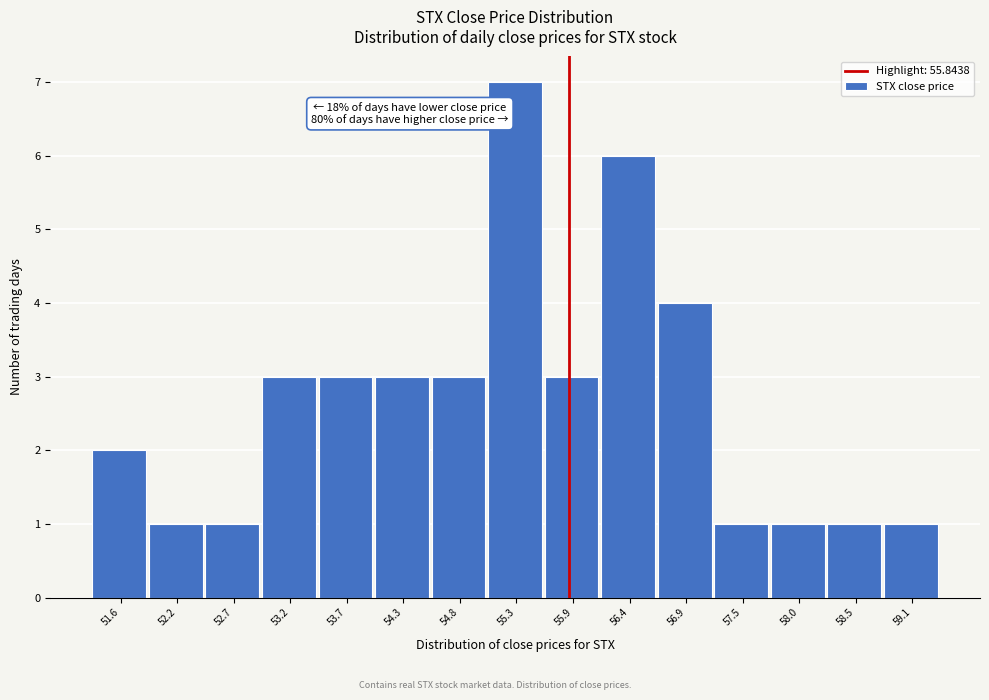

Which range on the x-axis has the tallest bar?

55.1 to 55.6